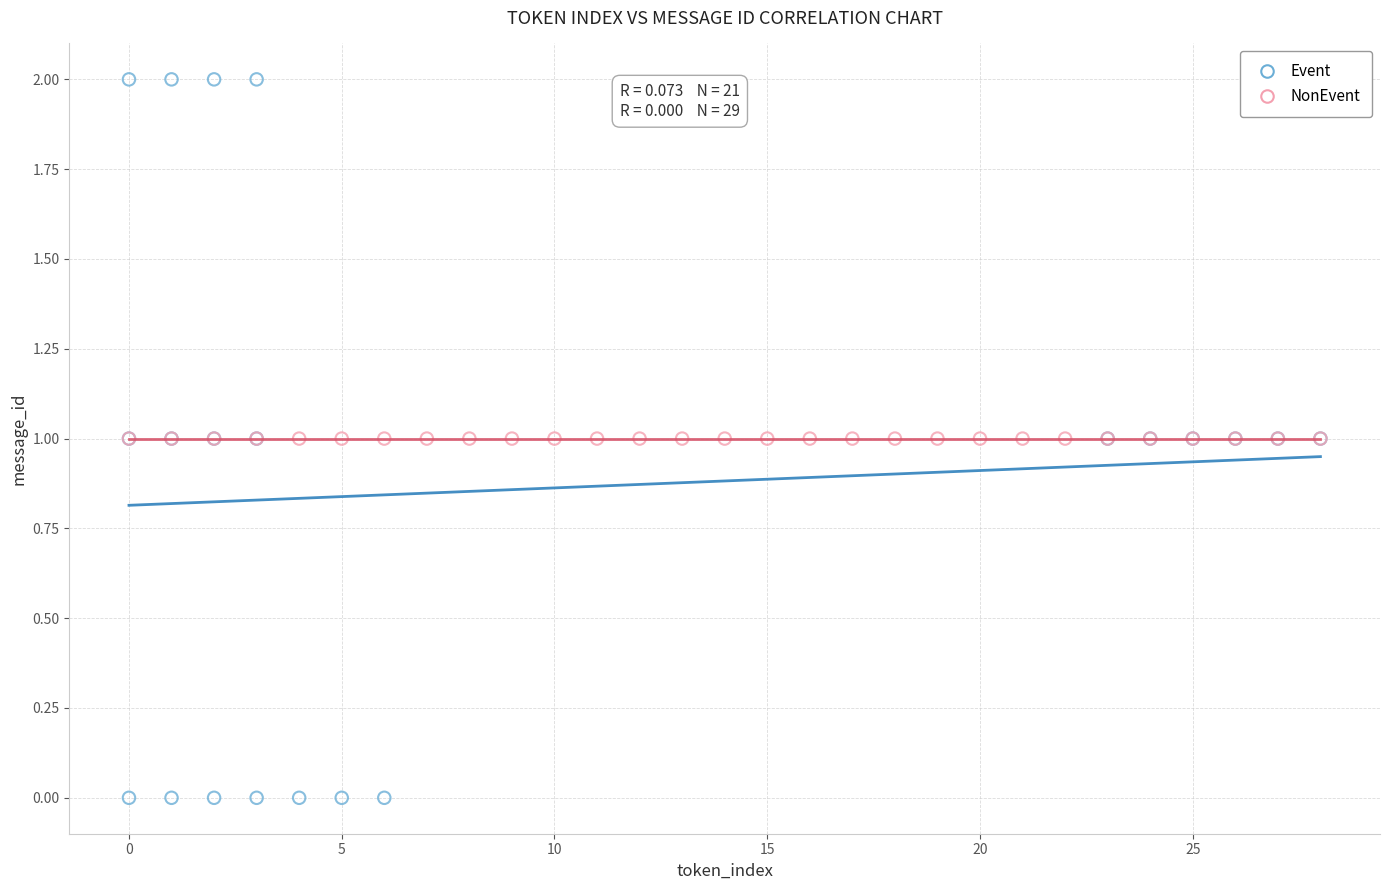

Which series contains the lowest Y value?

Event